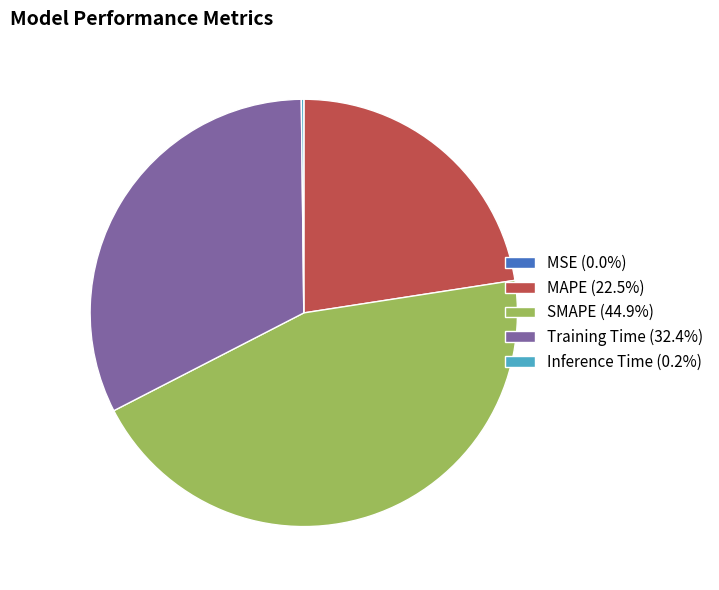

Does any single category account for the majority?

No